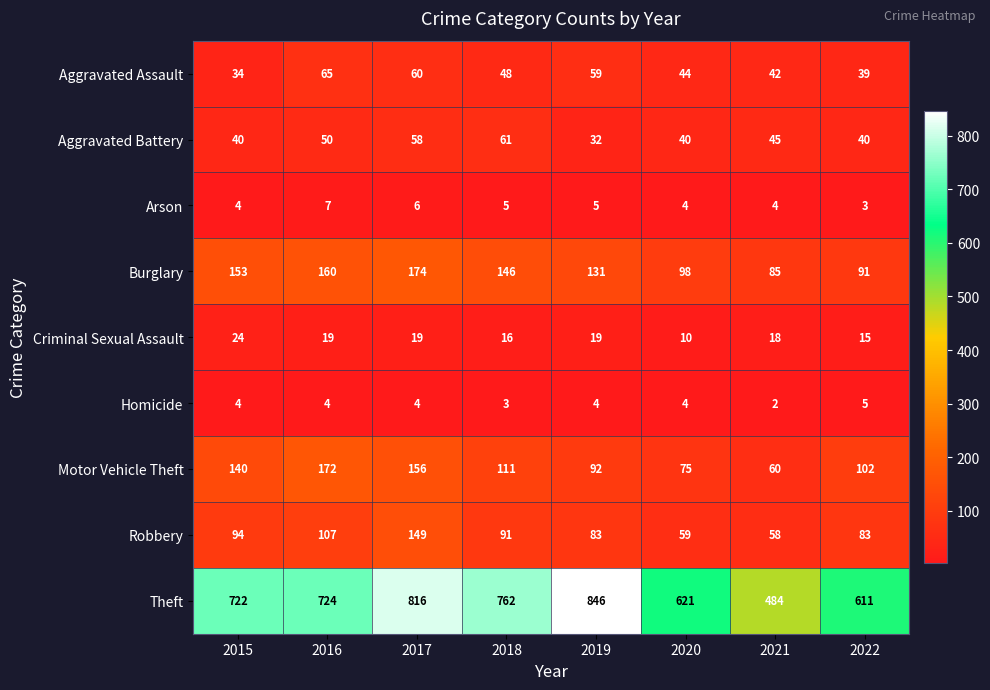

True or false: Robbery has a value of 85 at 2020.

False